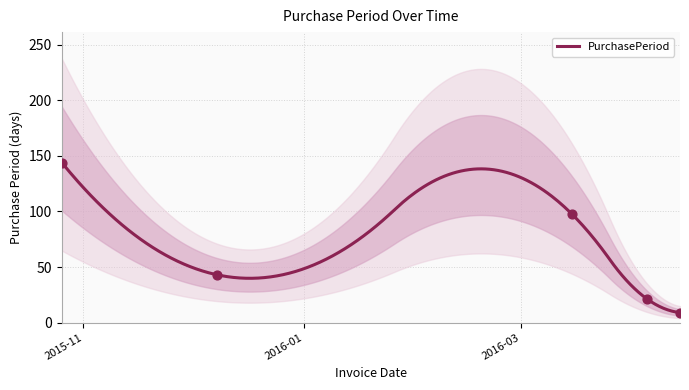

Between 2016-03-15 and 2015-12-08, which is larger?

2016-03-15